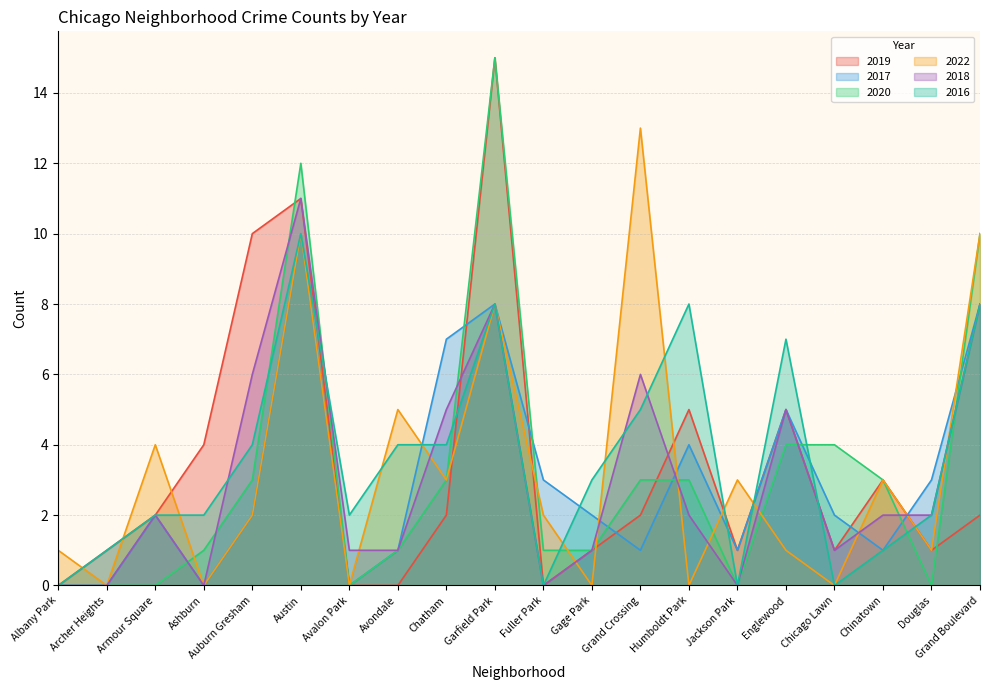

The value of 2020 at Chatham is 3. True or false?

True